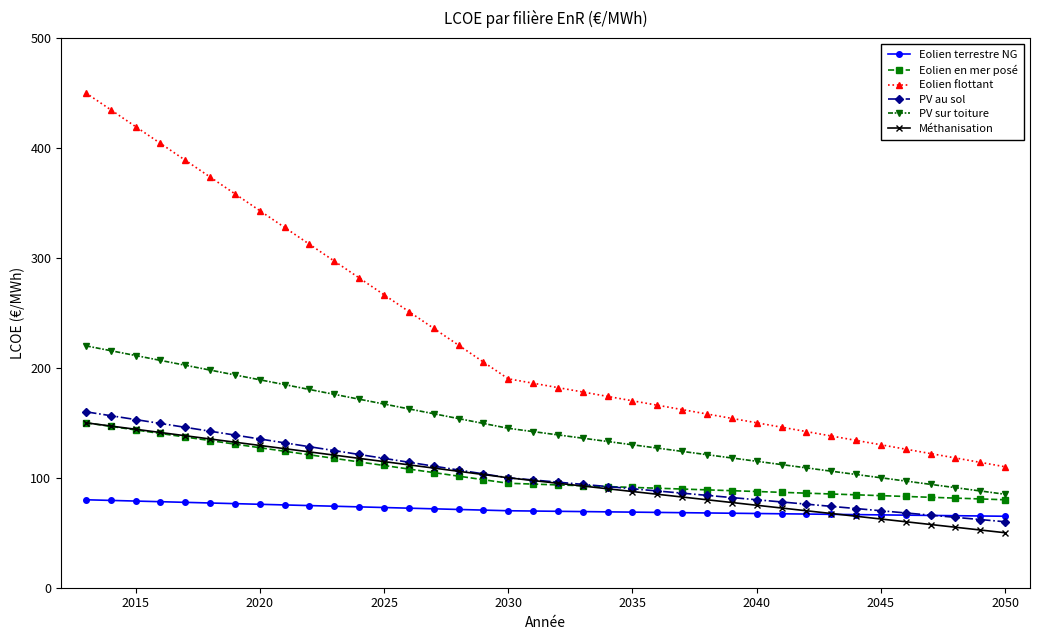

What is the difference between the second highest and second lowest values in the Eolien flottant series?

320.7